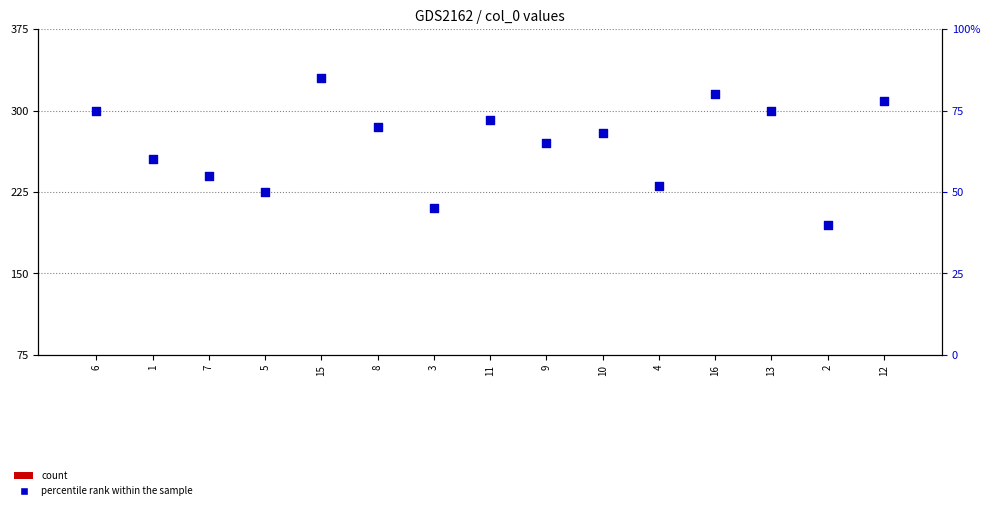

Which series contains the highest Y value?

percentile rank within the sample